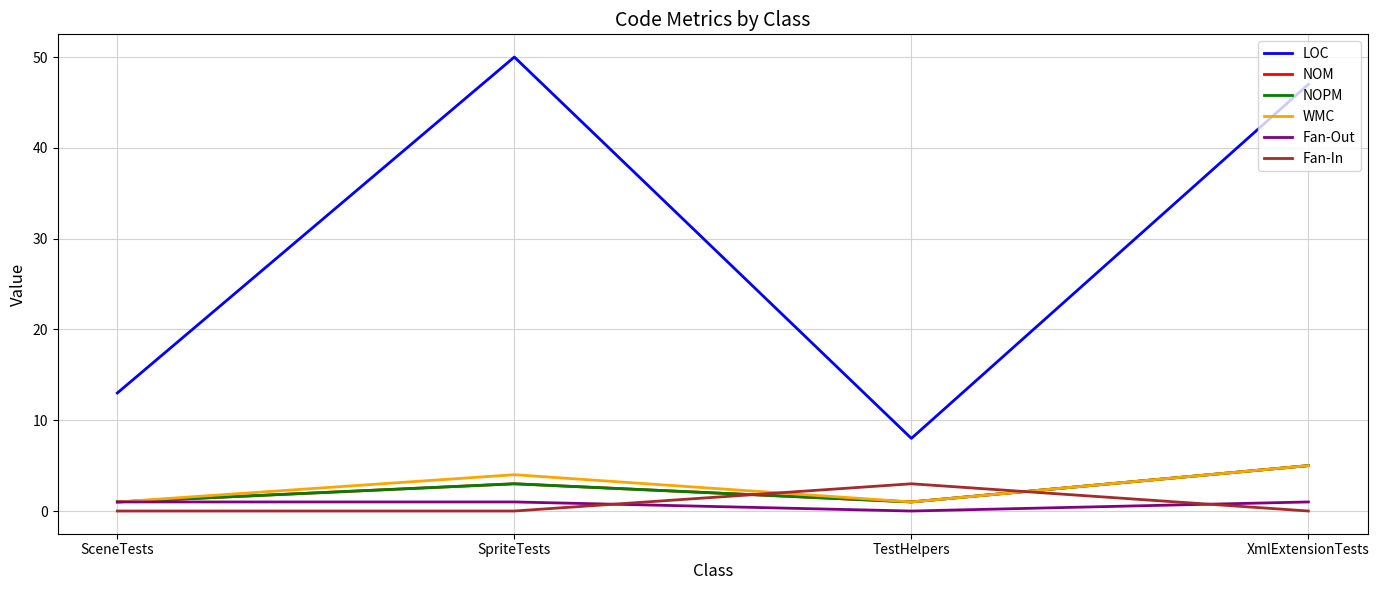

Where is the first local minimum for NOPM?

TestHelpers